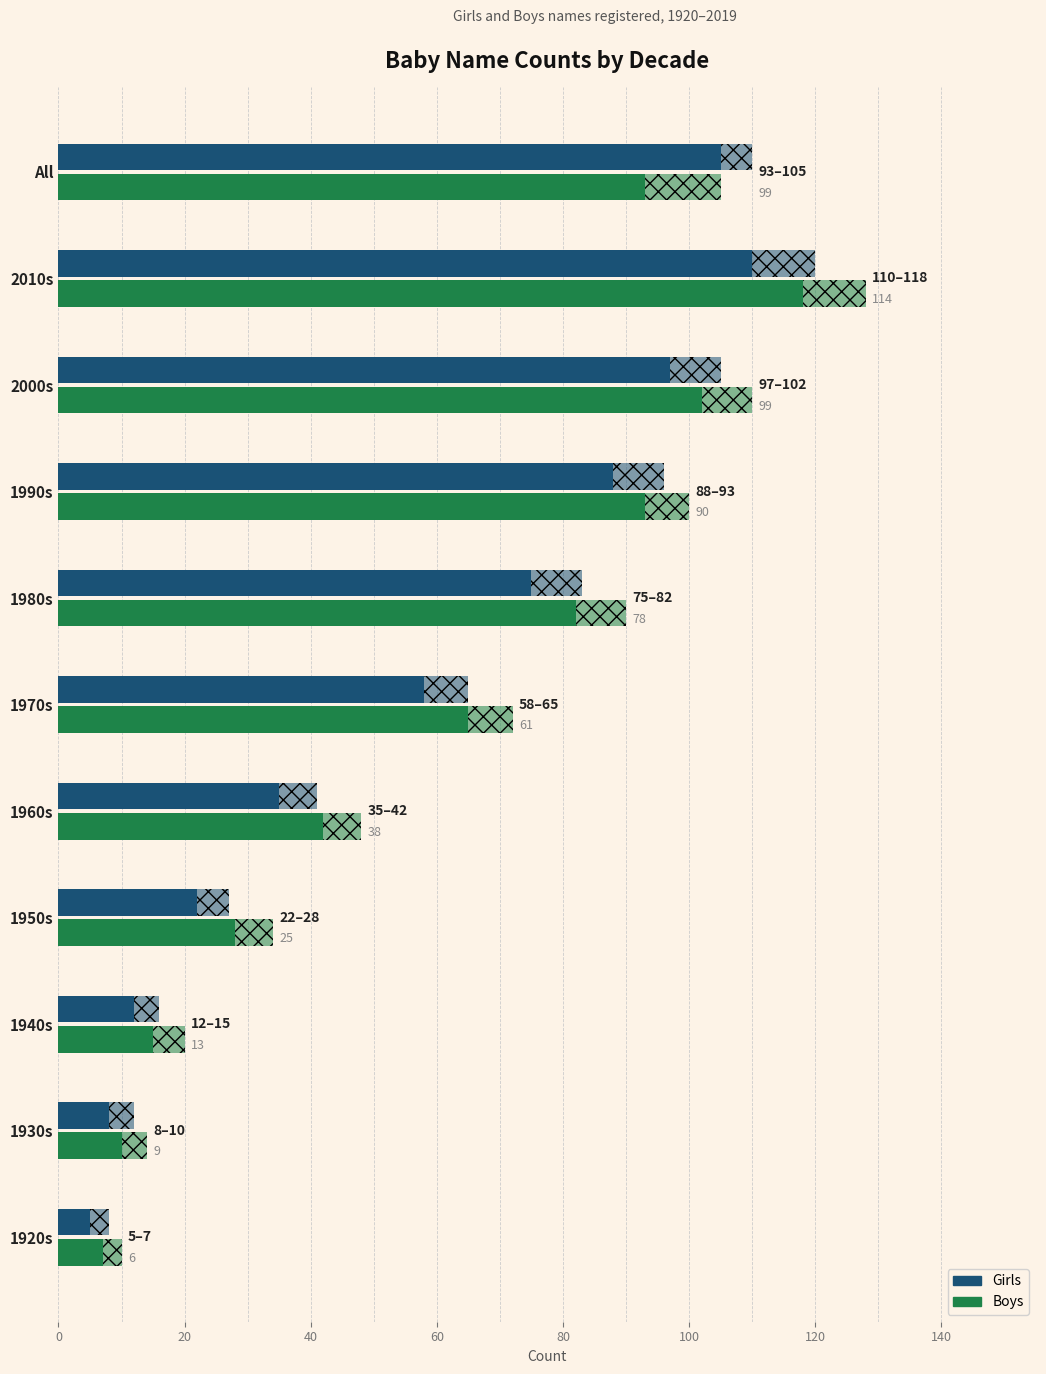

How many distinct data groups are displayed?

2